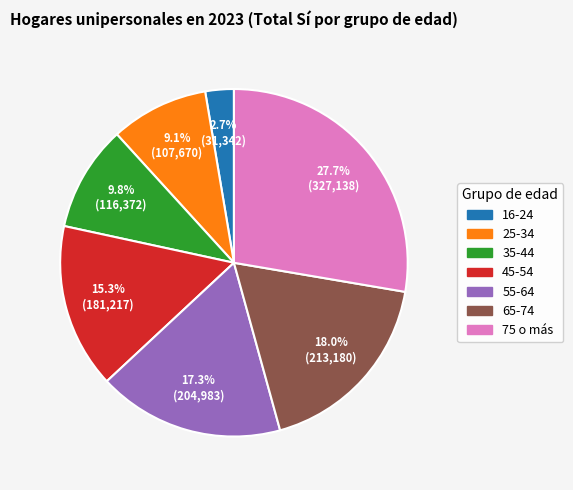

Is there a majority slice in this chart?

No